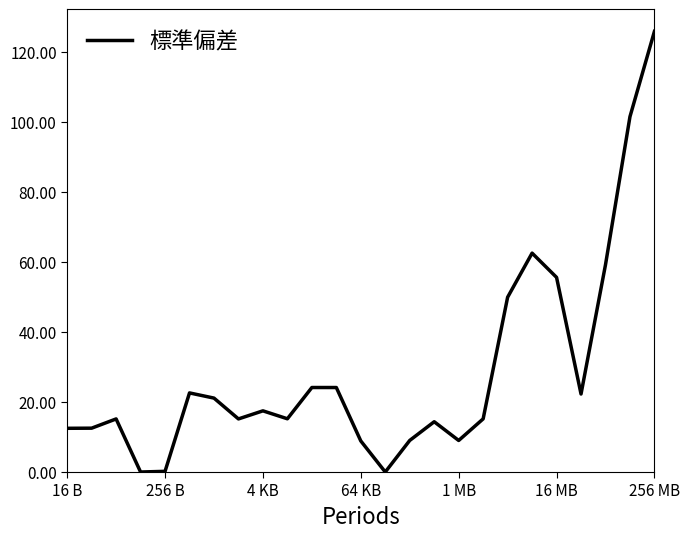

What is the difference between the maximum and minimum values?

125.9